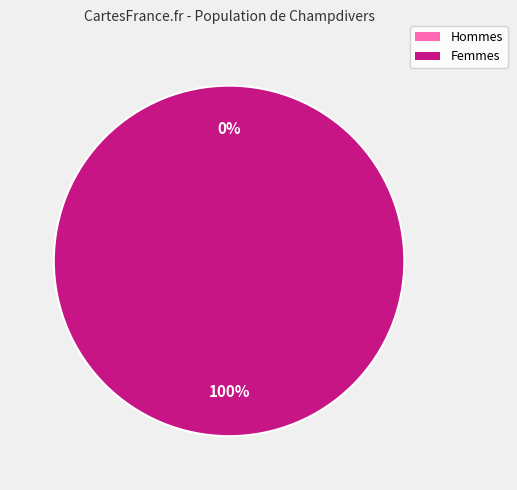

The 1547241732 slice represents 1% of the pie. True or false?

False